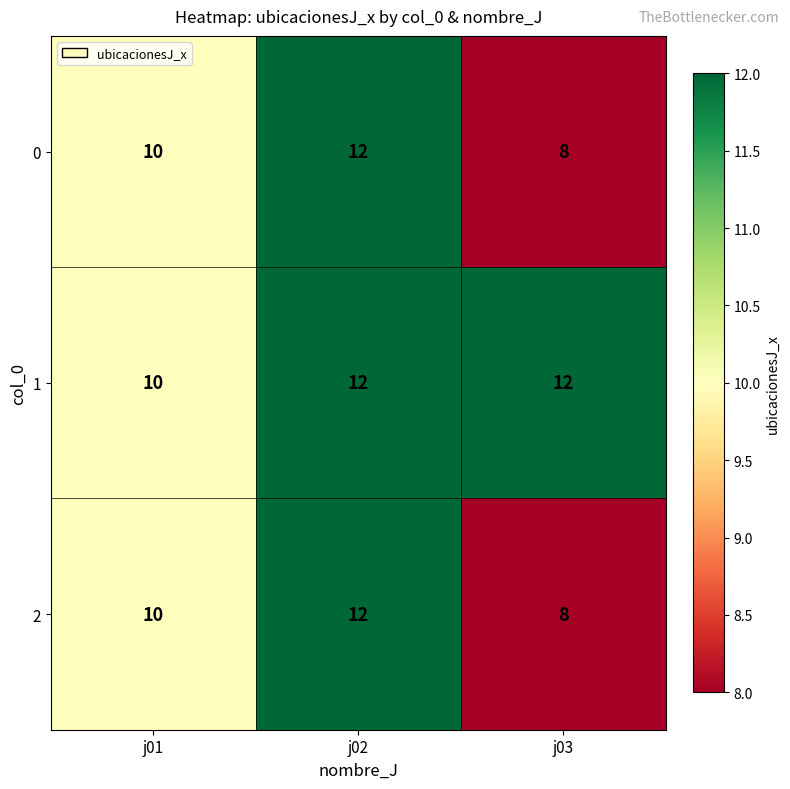

At which category is the sum across all series the highest?

j02